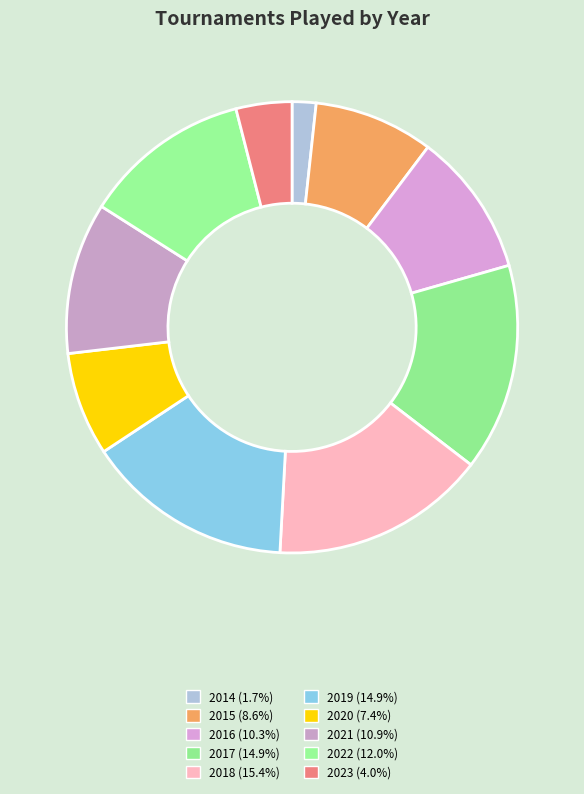

What percentage is the 2022 slice, to the nearest percent?

12%